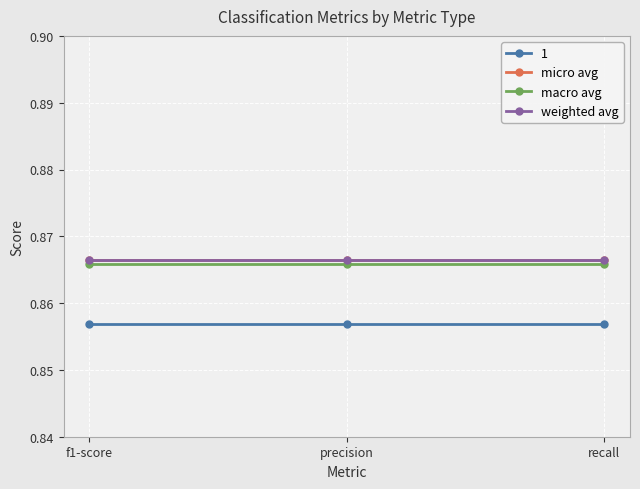

Is this an area chart (filled region under the line)?

No